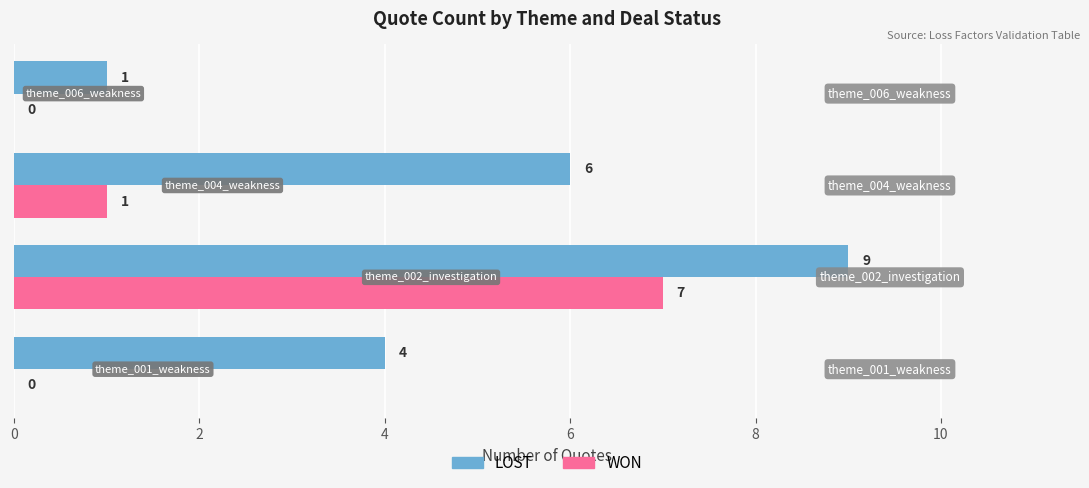

How many LOST values are between 4 and 9?

3